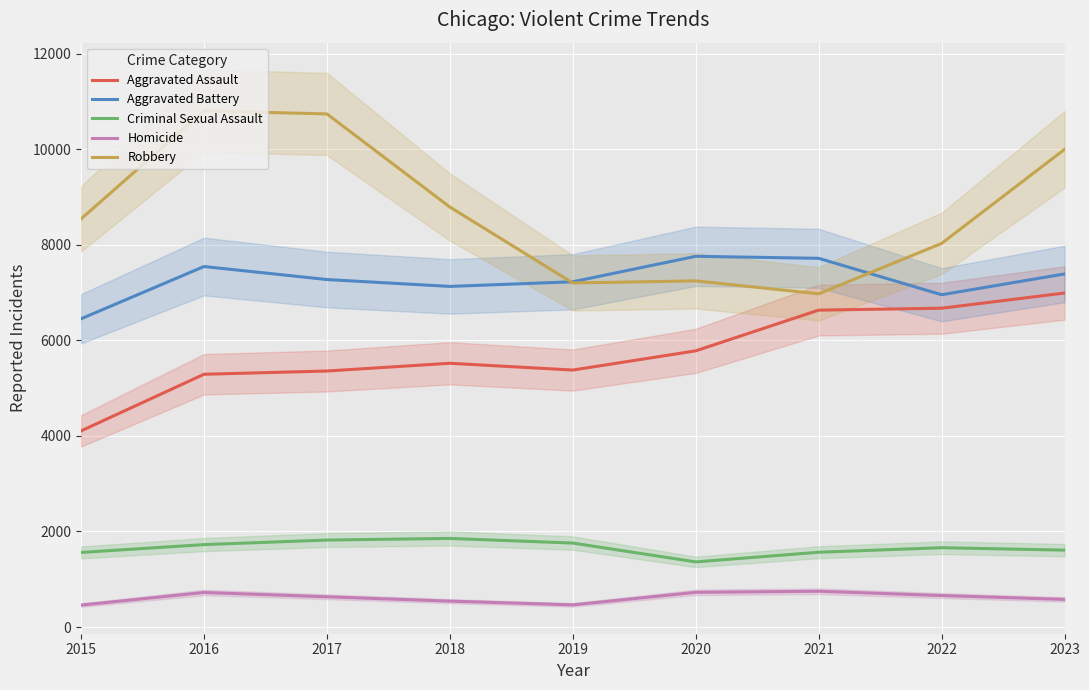

True or false: Aggravated Assault and Criminal Sexual Assault cross at least once.

False